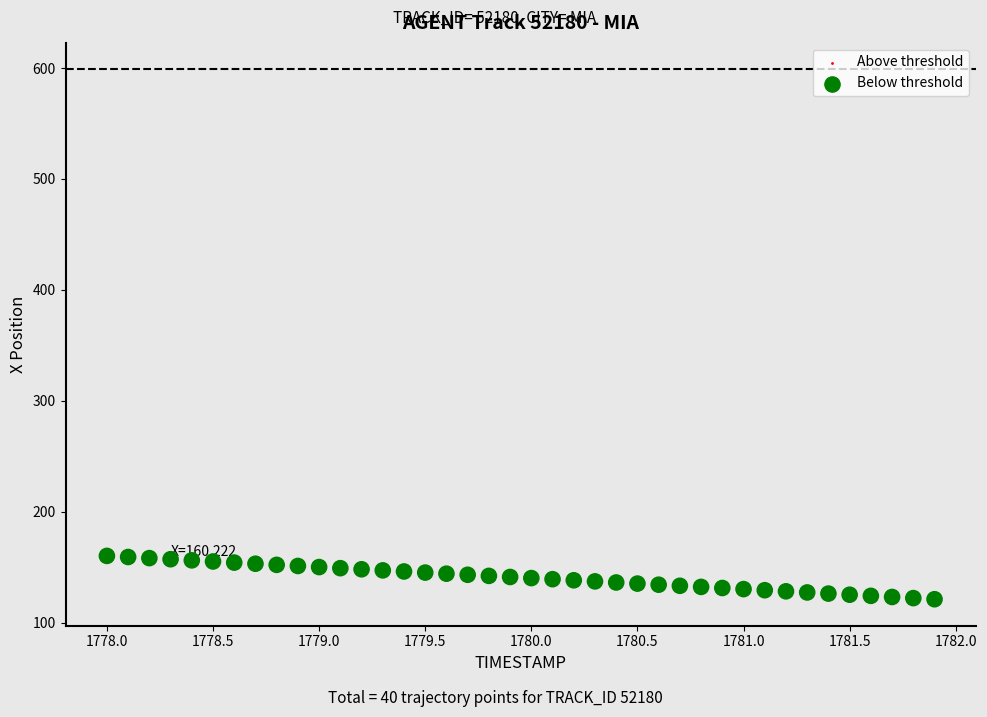

What is the range of Y values (max minus min)?

39.1